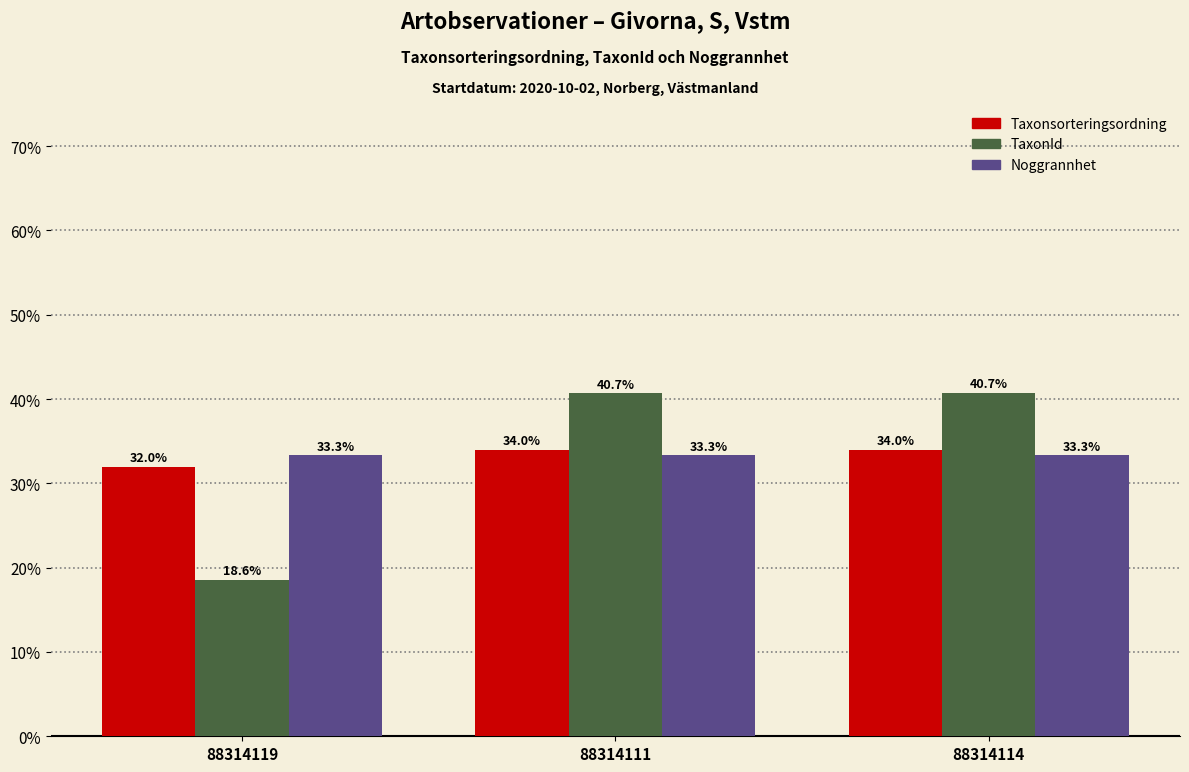

At how many categories does at least one series exceed 36?

2